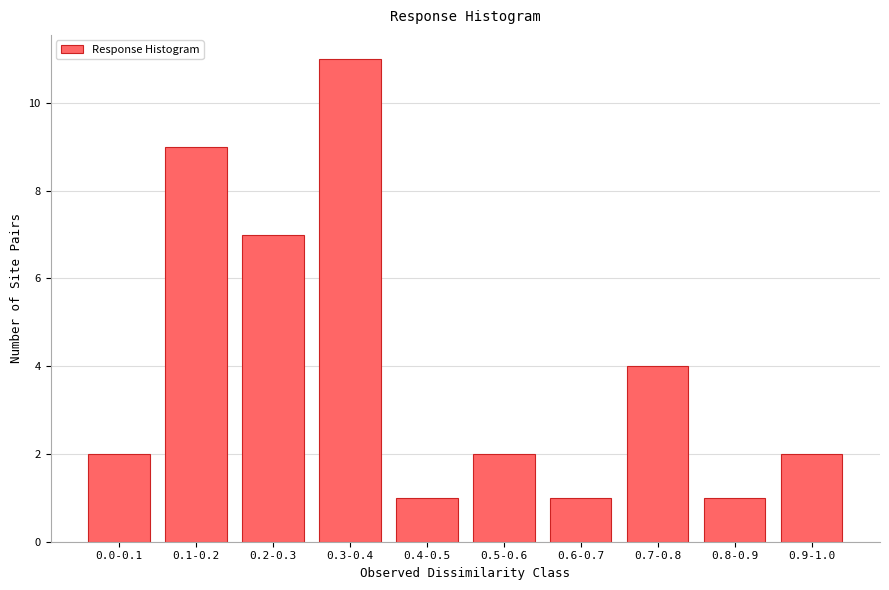

Reading left to right, list all the values displayed in this chart.

0.0-0.1=2	0.1-0.2=9	0.2-0.3=7	0.3-0.4=11	0.4-0.5=1	0.5-0.6=2	0.6-0.7=1	0.7-0.8=4	0.8-0.9=1	0.9-1.0=2